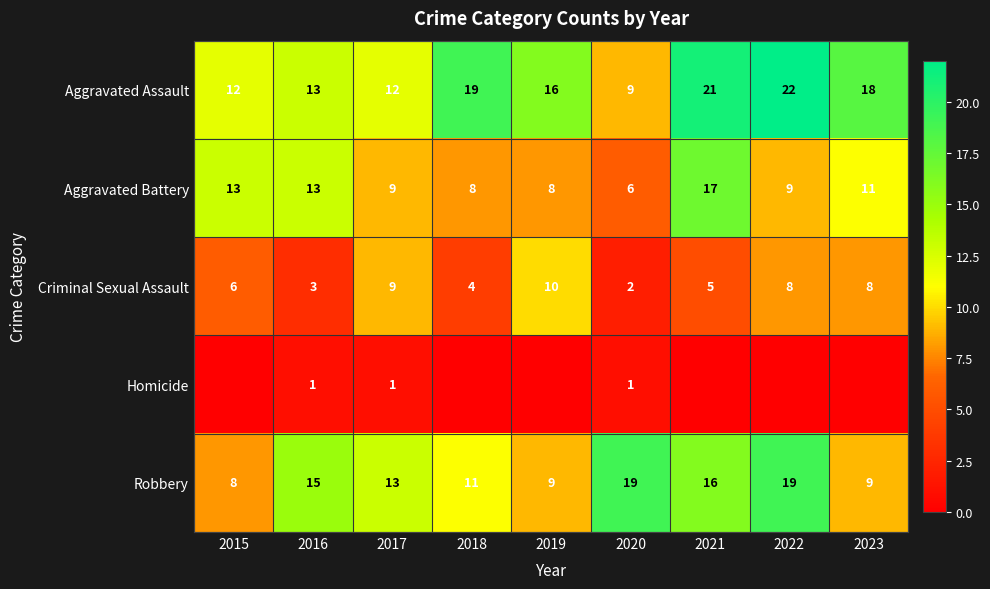

At 2020, list the series in order from smallest to largest.

Homicide, Criminal Sexual Assault, Aggravated Battery, Aggravated Assault, Robbery